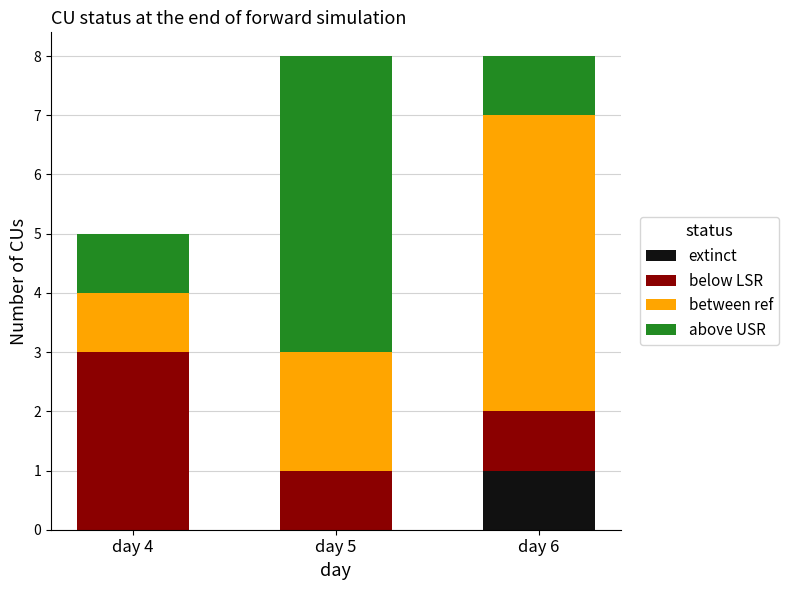

The value of extinct at day 4 is 0. True or false?

True